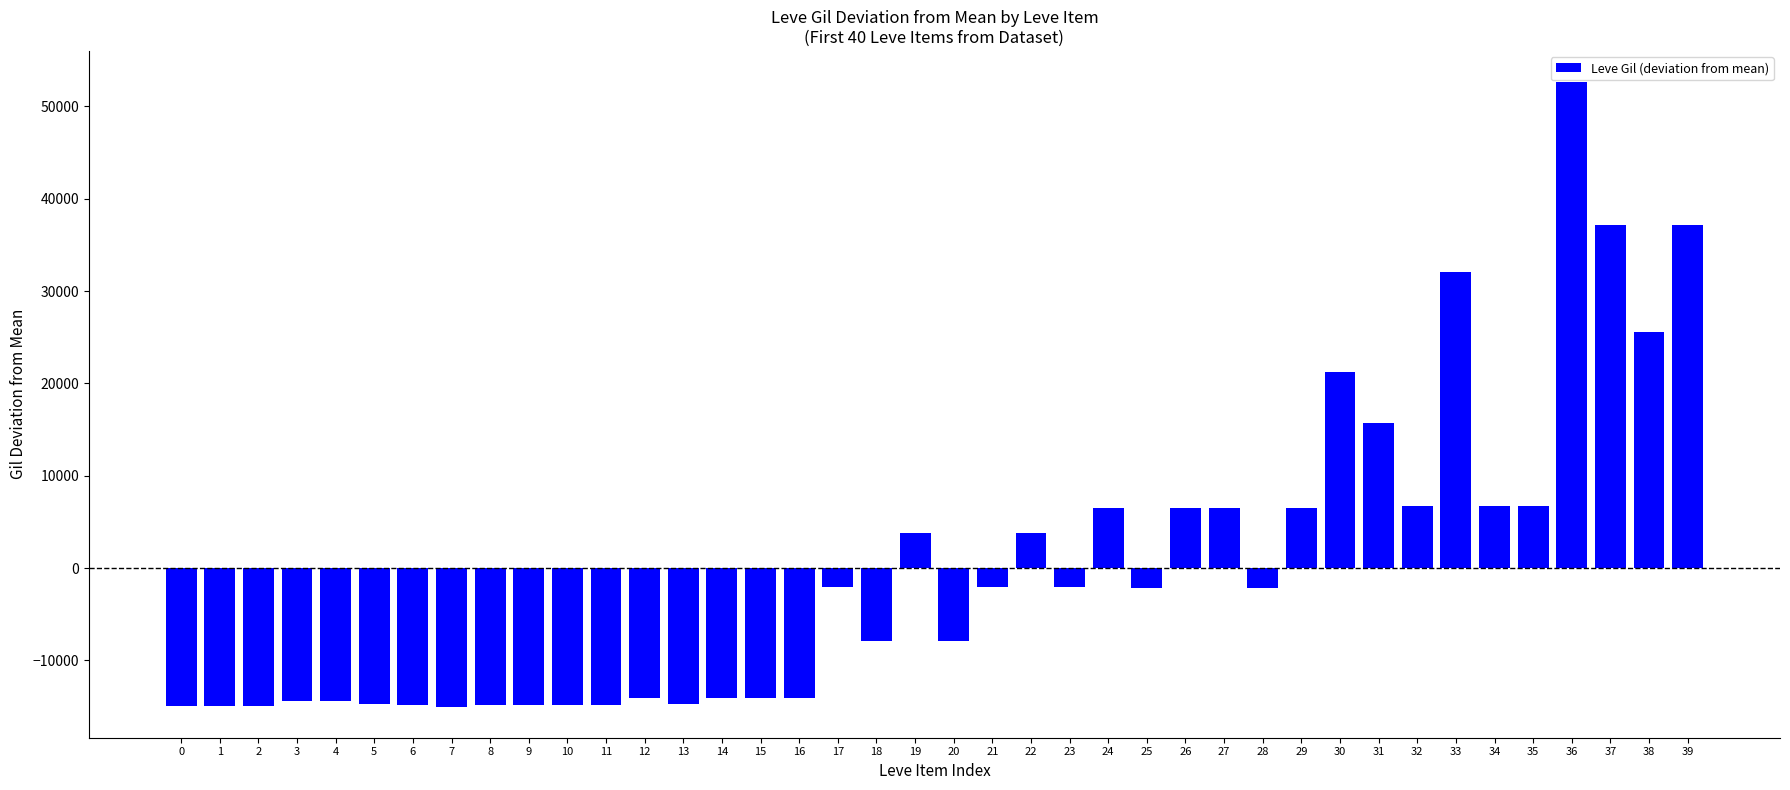

The chart shows a value of 32098.5 at 33. True or false?

True